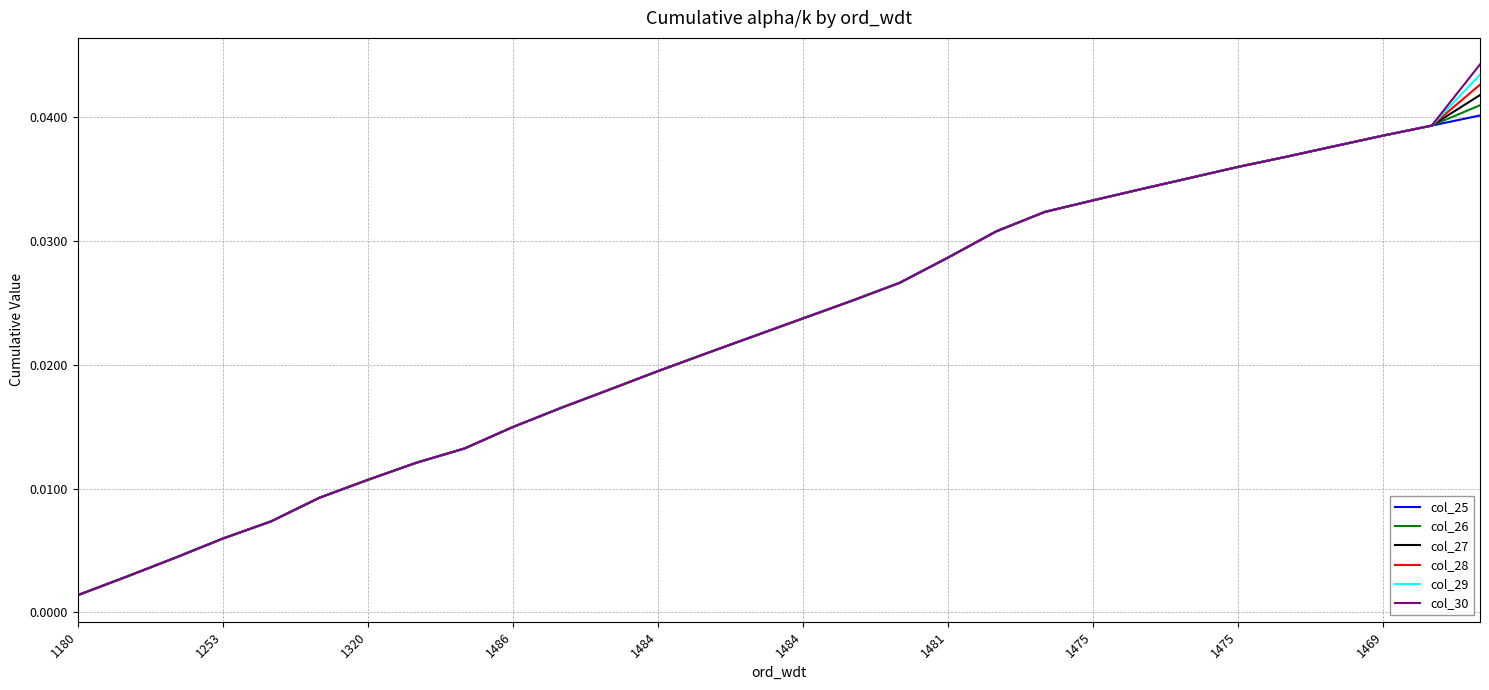

Which series has the largest range (max minus min)?

col_30